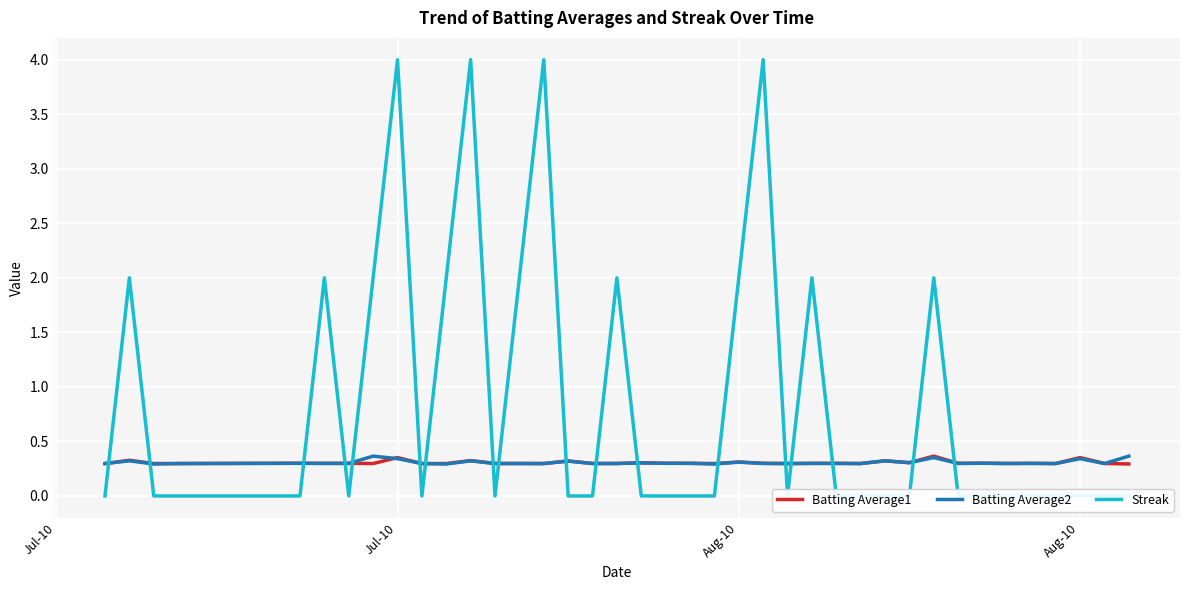

How many Streak values are between 0 and 2?

36